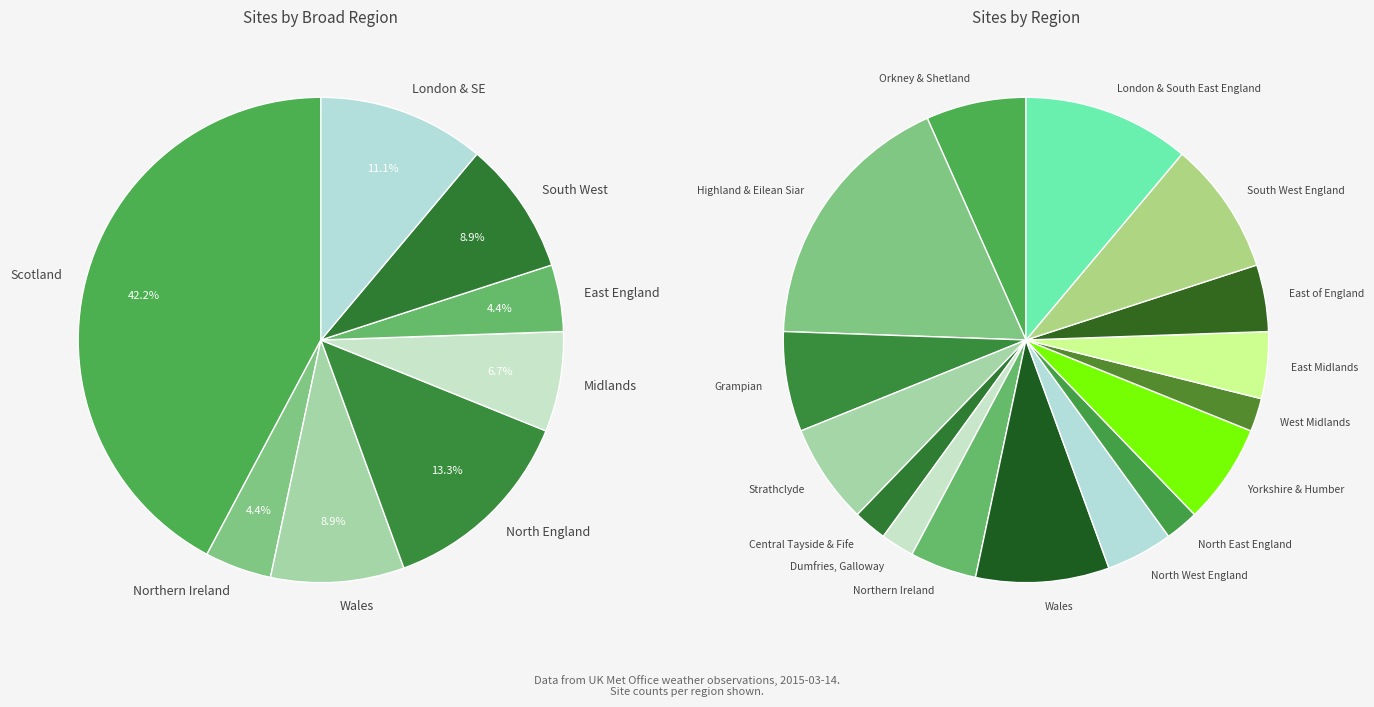

Which slice is the smallest?

Central Tayside & Fife